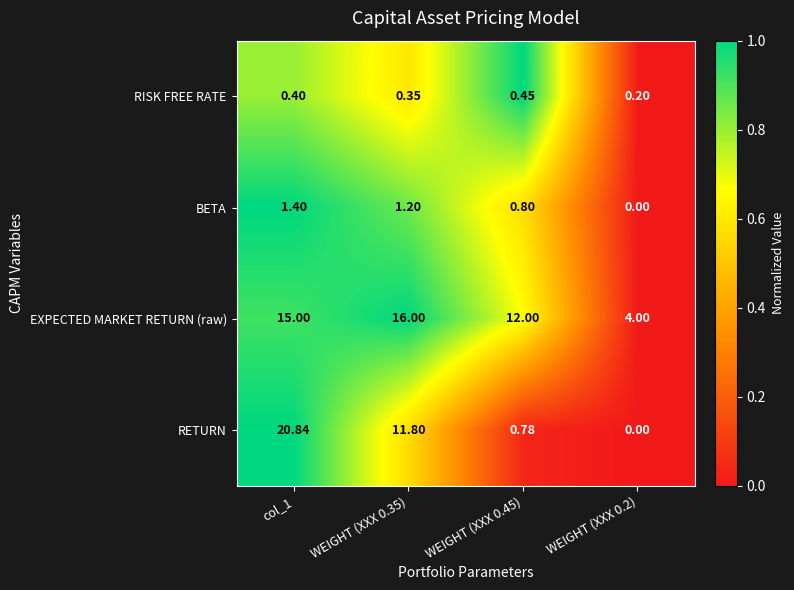

Rank the series by their maximum value, from lowest to highest.

RISK FREE RATE, BETA, EXPECTED MARKET RETURN (raw), RETURN